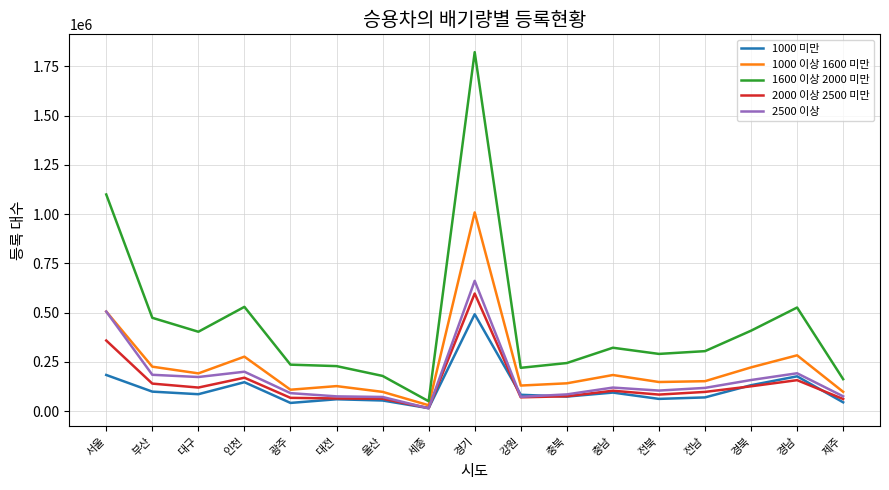

Where is the first local minimum for 1600 이상 2000 미만?

대구